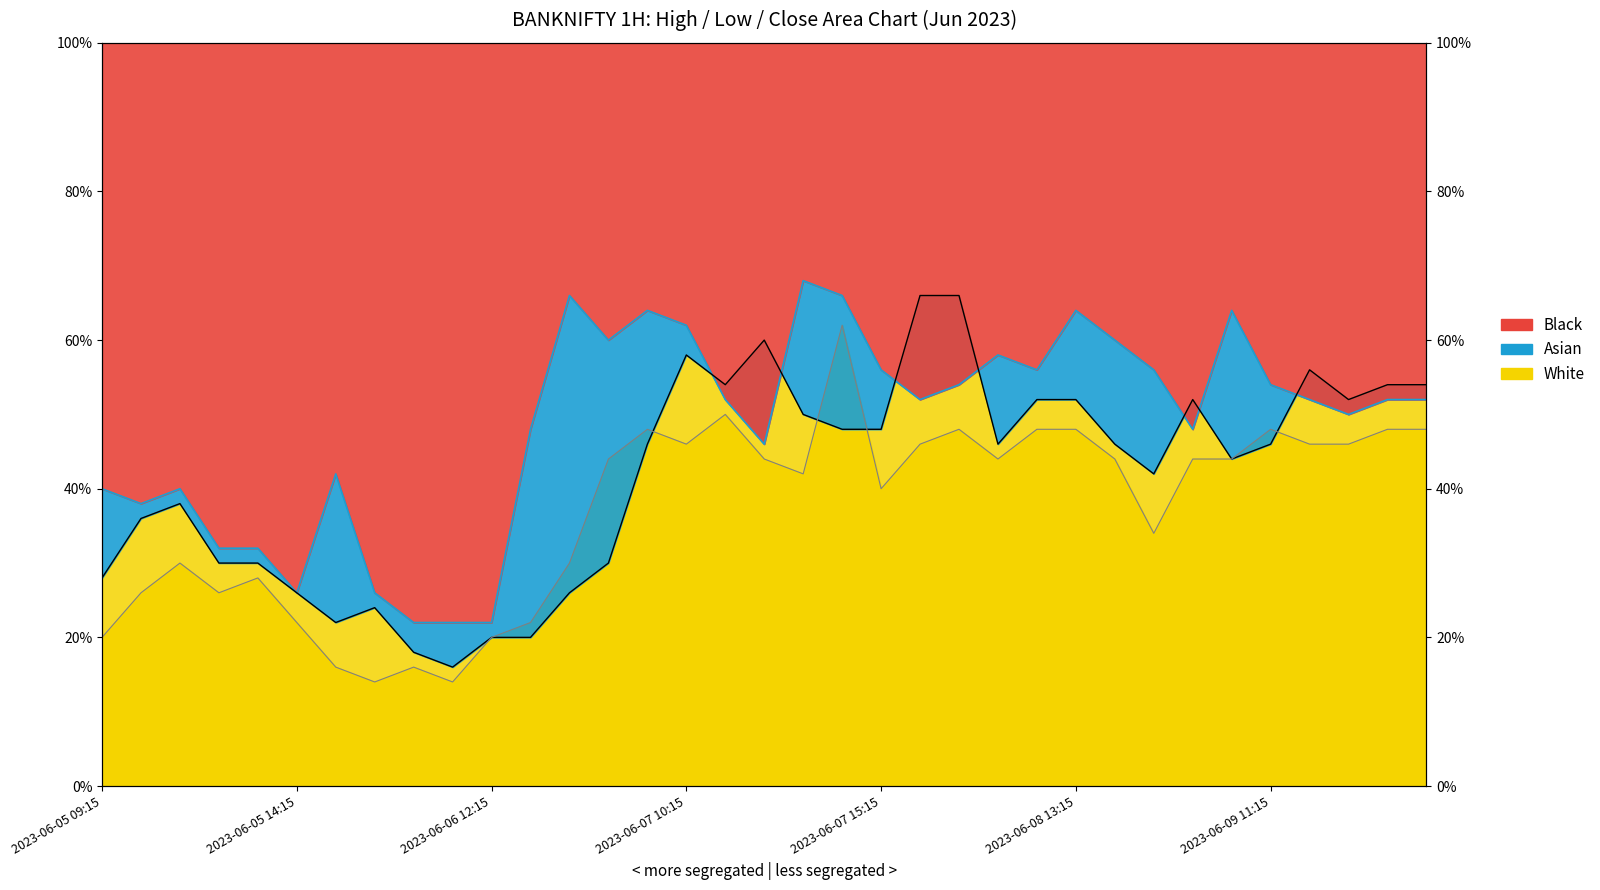

How many values in the Close line series are below 42?

14